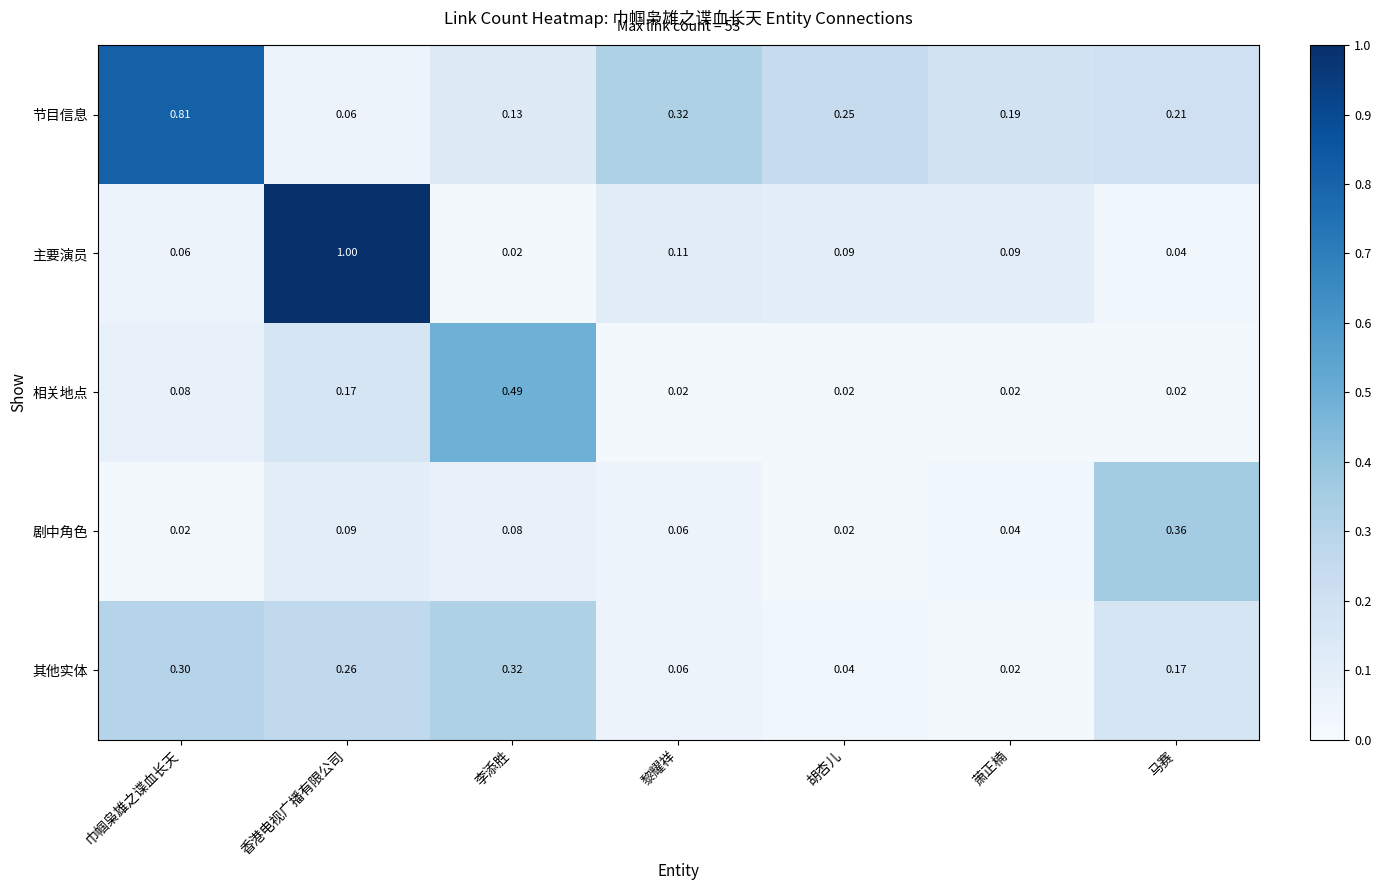

At which label does 主要演员 reach its peak?

香港电视广播有限公司